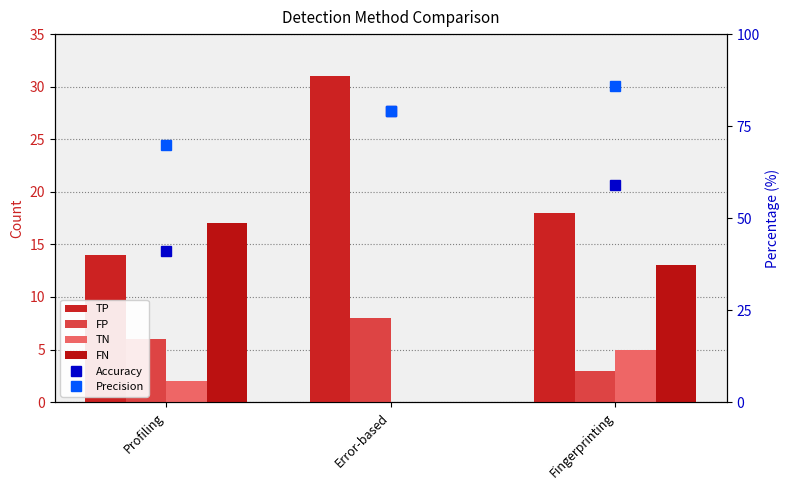

The TP series shows 18 at Fingerprinting. True or false?

True